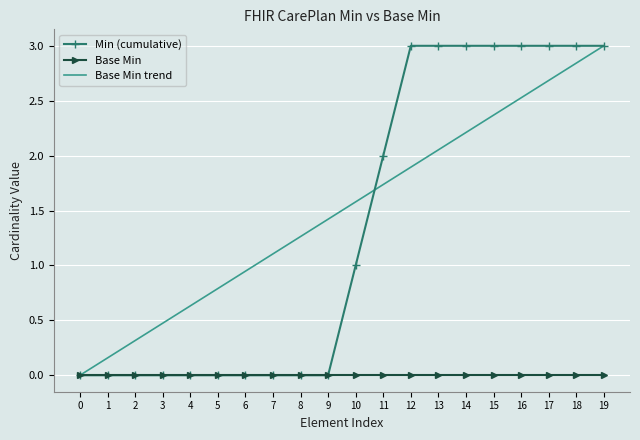

At which label is Min (cumulative) closest to 1?

10